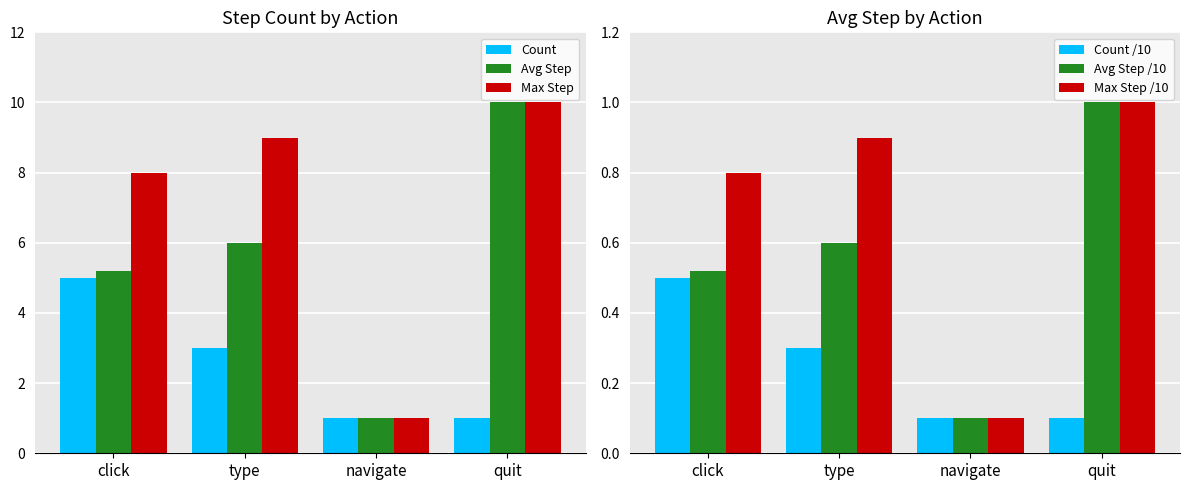

Which category has the highest value across all series?

quit